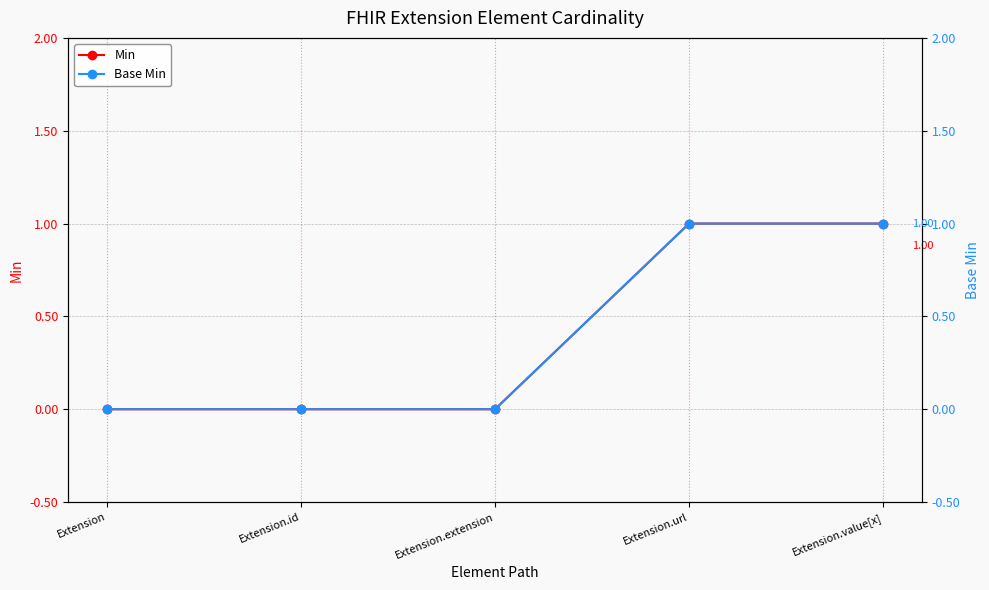

Rank the categories by Min value from highest to lowest.

Extension.url, Extension.value[x], Extension, Extension.id, Extension.extension